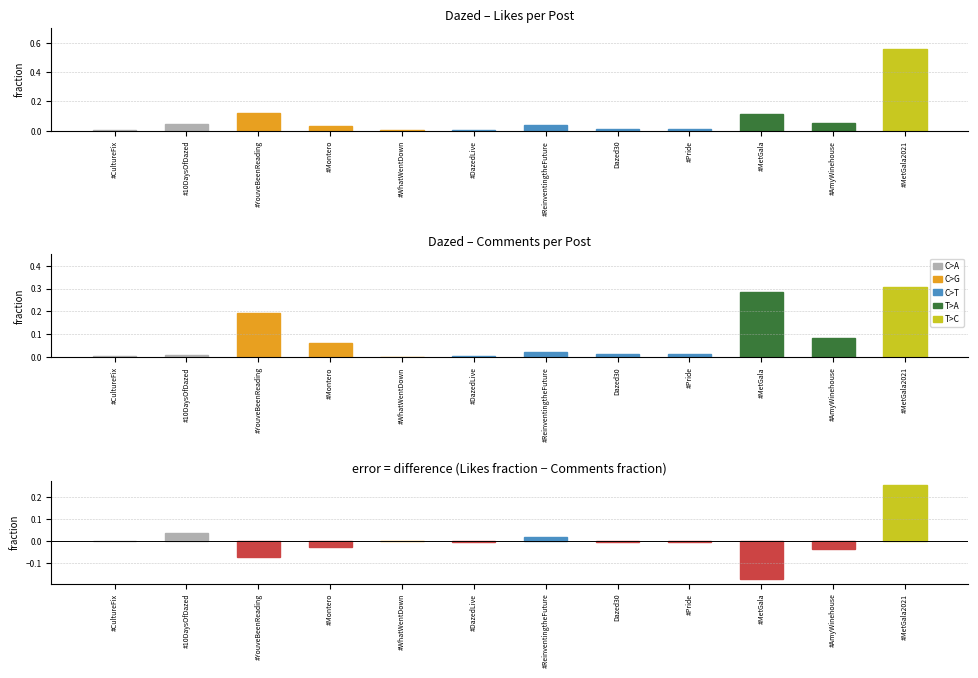

What is the label of the 7th bar from the left?

#ReinventingtheFuture